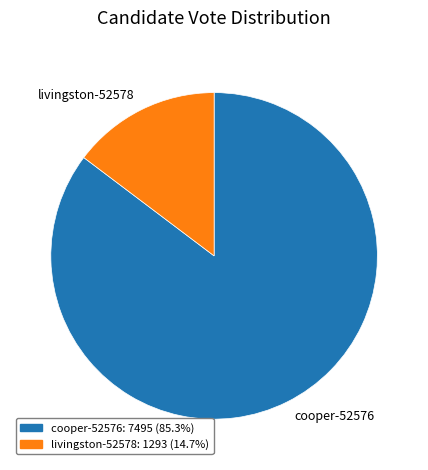

Combined, do cooper-52576 and livingston-52578 account for over 50%?

Yes